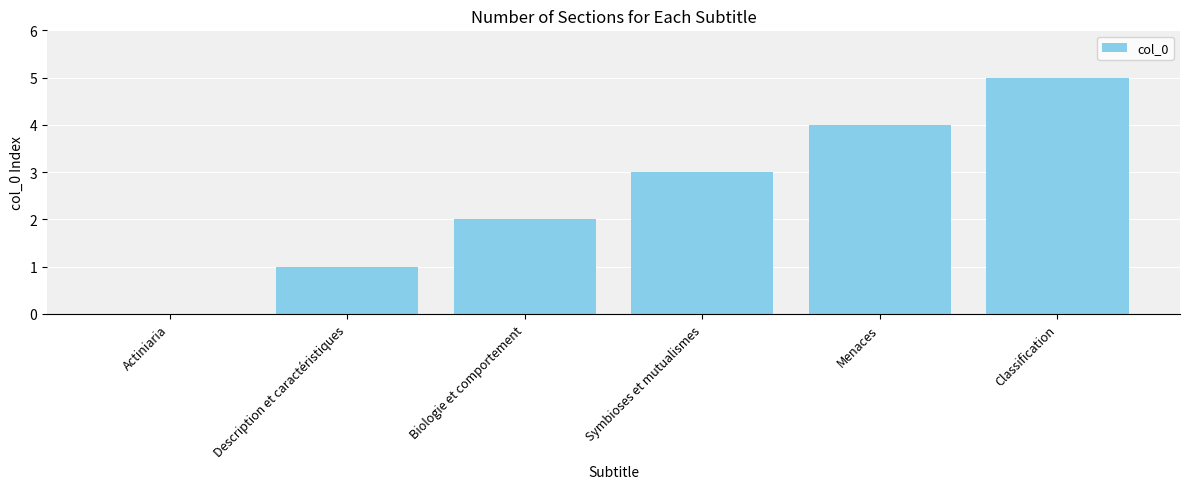

What is the ratio of the value at Classification to the value at Symbioses et mutualismes?

1.7